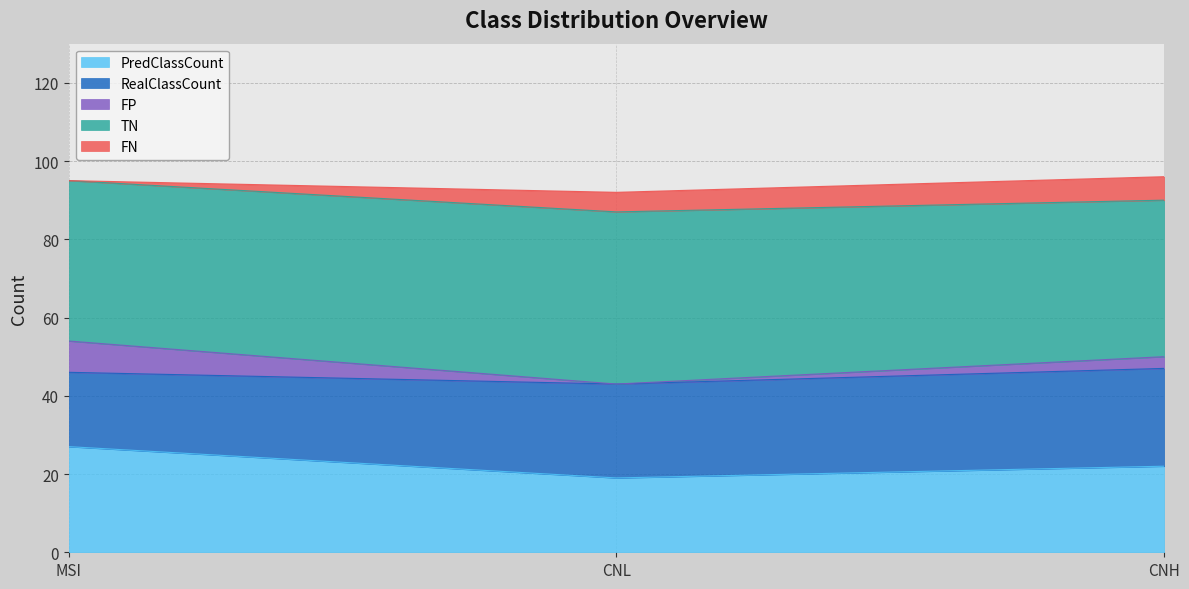

At which label is TN closest to 94?

MSI